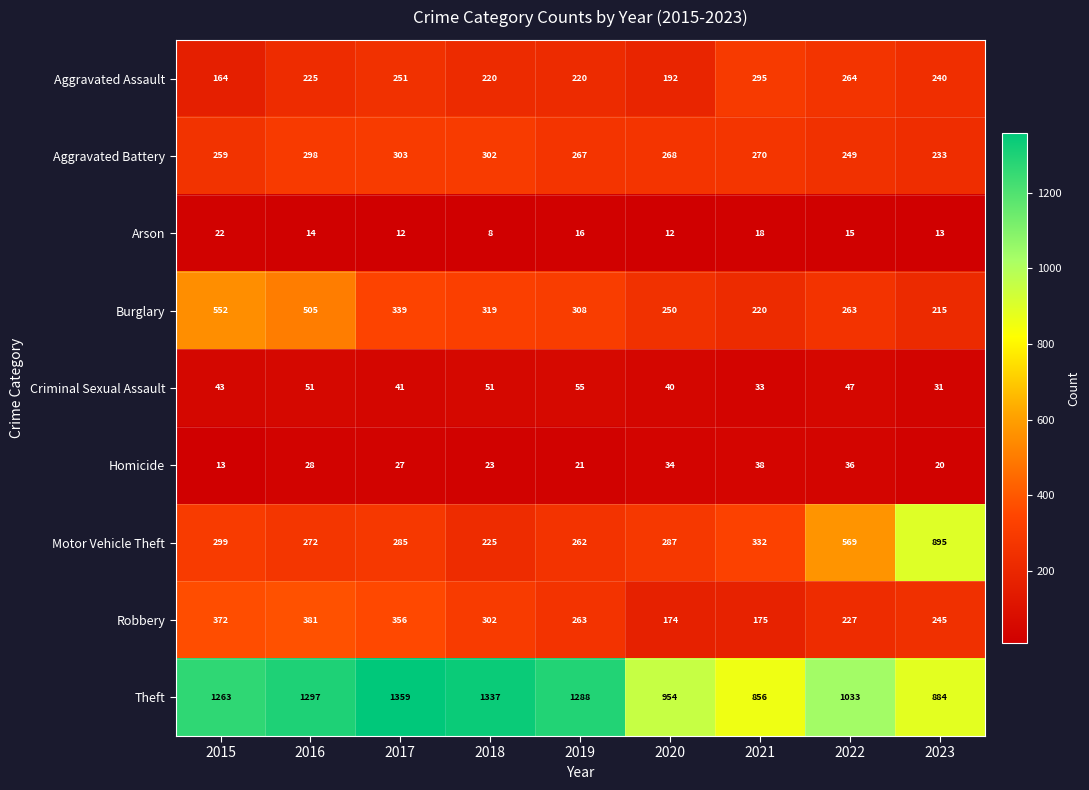

Where does the Burglary series first go above 308?

2015